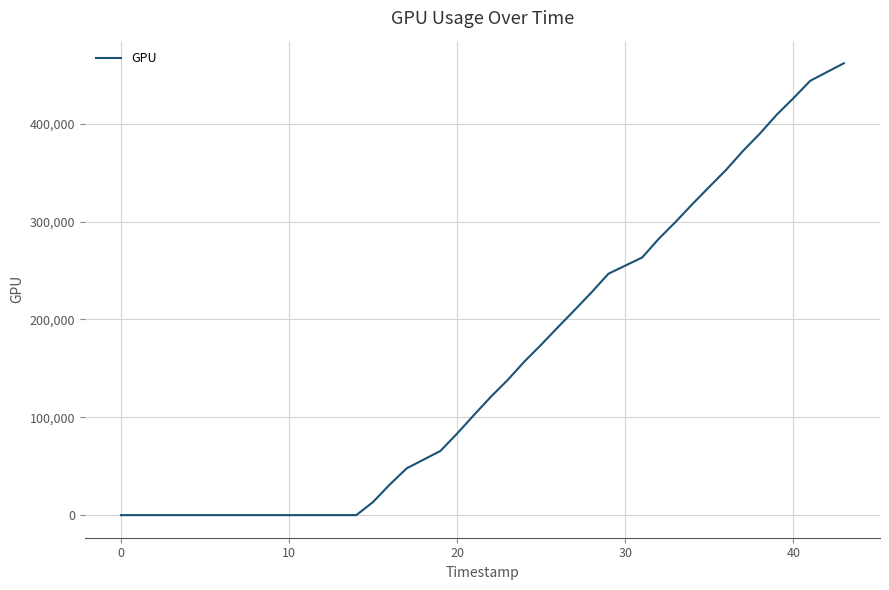

What is the maximum value shown in the chart?

461851